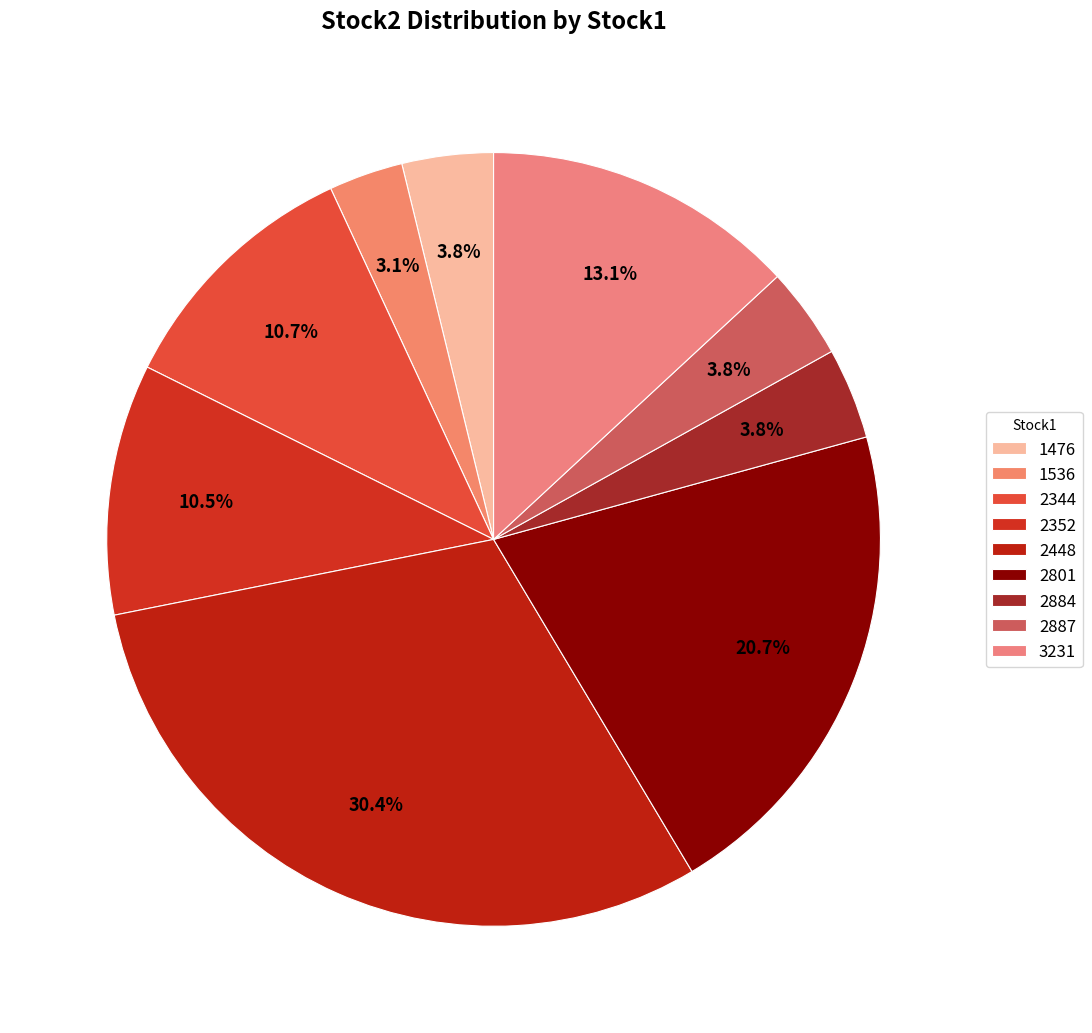

To the nearest percent, what is the combined percentage of 2352 and 2344?

21%